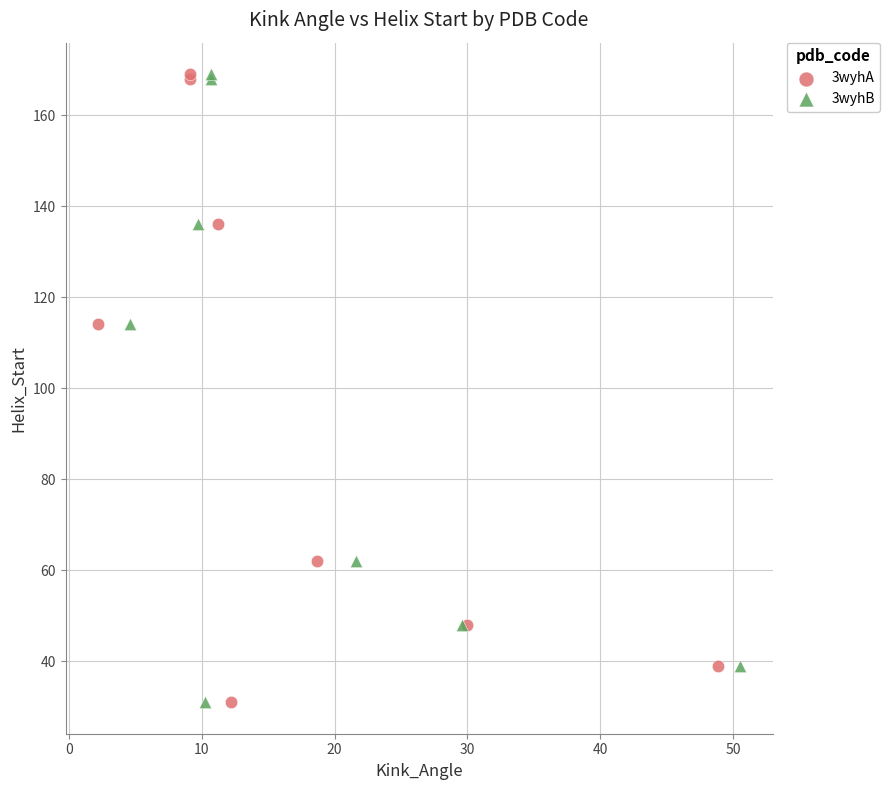

What are all the series names shown in the legend?

3wyhA, 3wyhB